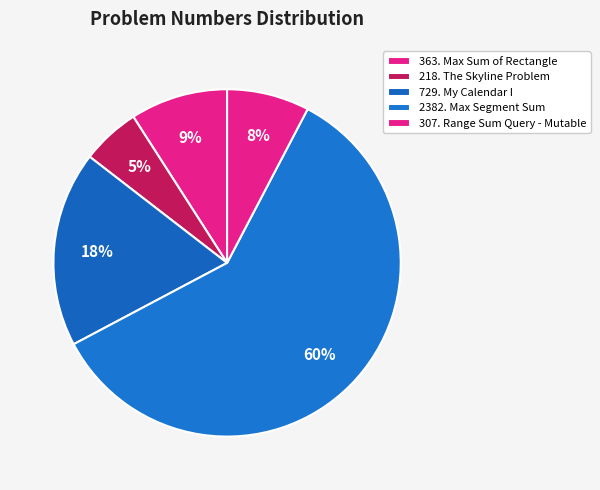

Rank the categories by value from lowest to highest.

218. The Skyline Problem, 307. Range Sum Query - Mutable, 363. Max Sum of Rectangle, 729. My Calendar I, 2382. Max Segment Sum